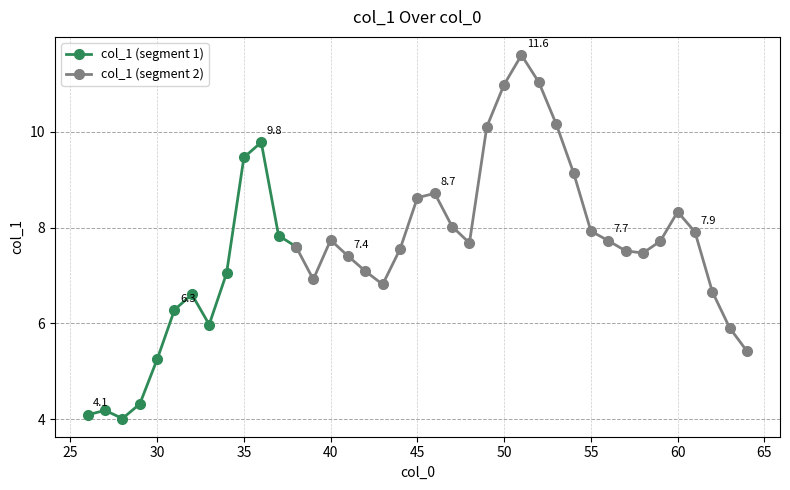

What is the change in value from 28 to 39?

+2.9